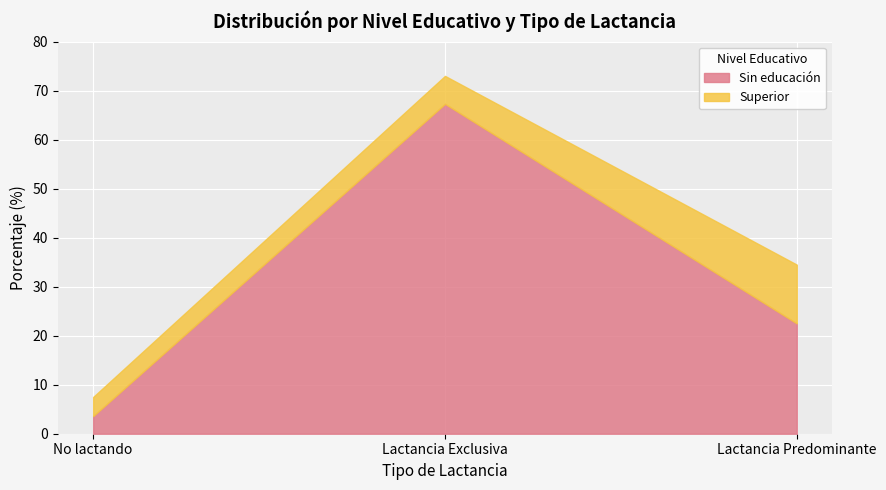

At which category is the sum across all series the highest?

Lactancia Exclusiva